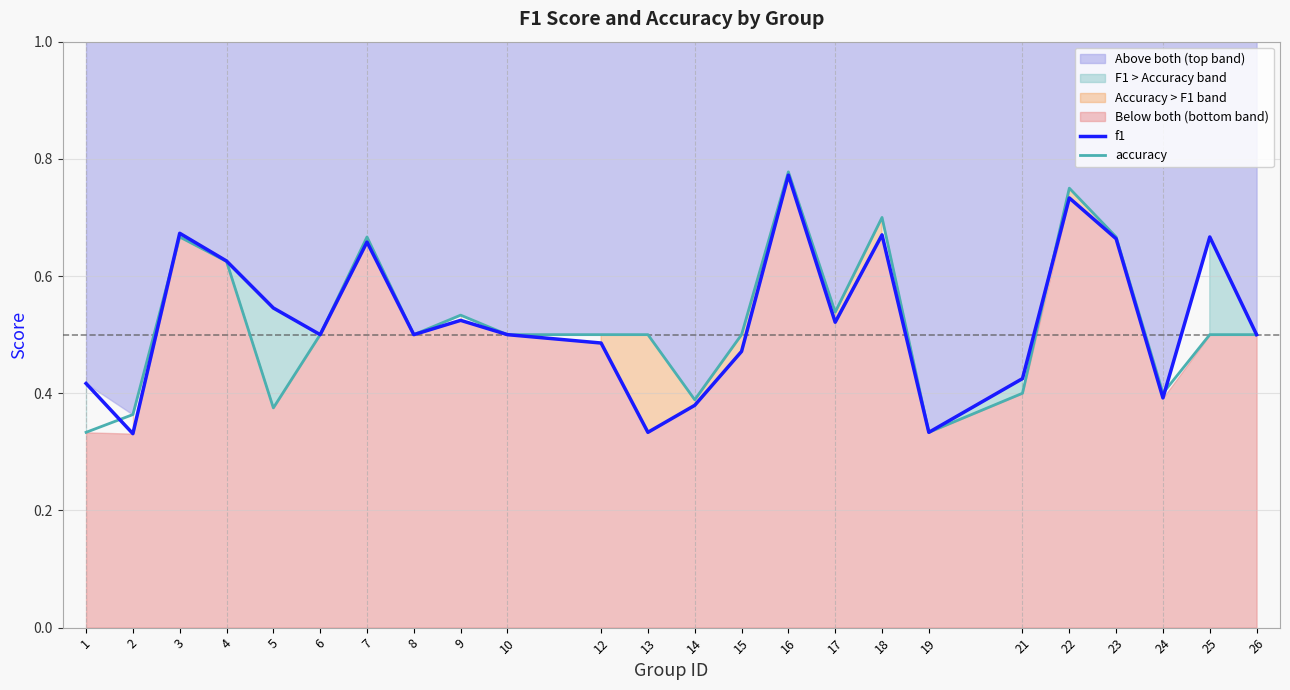

What is the sum of all accuracy values?

12.5